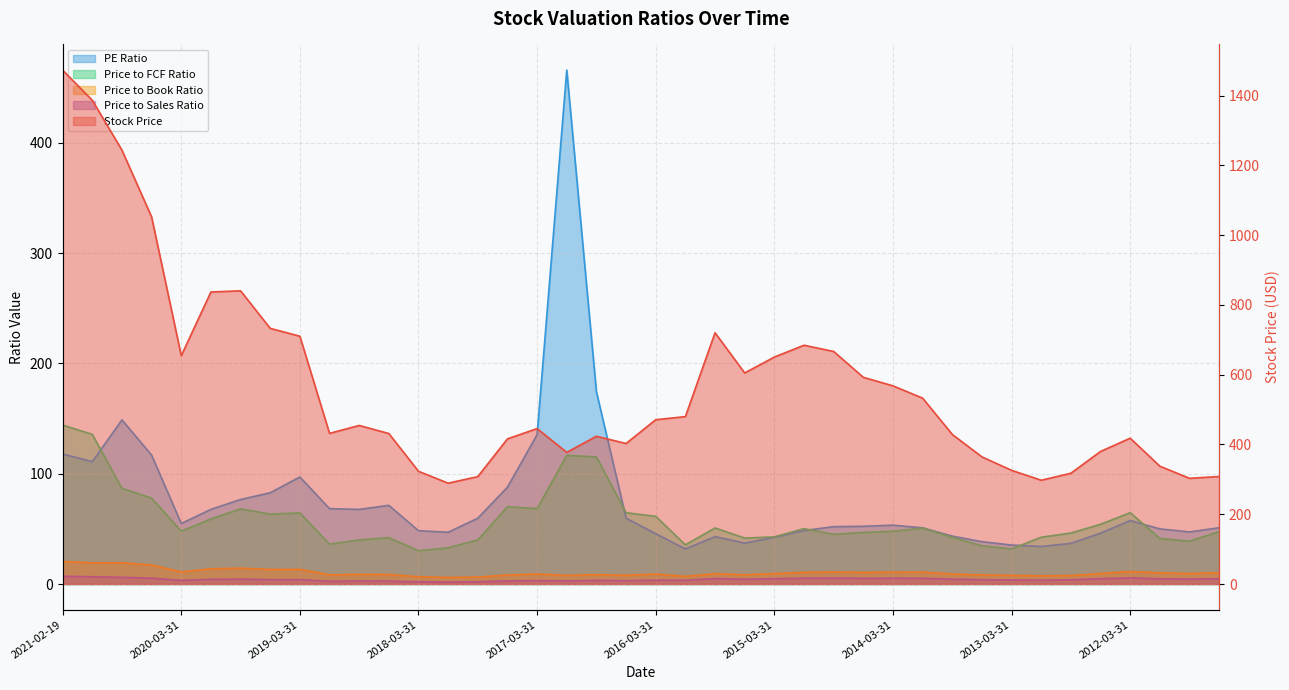

What is the label of the 9th point from the left?

2019-03-31